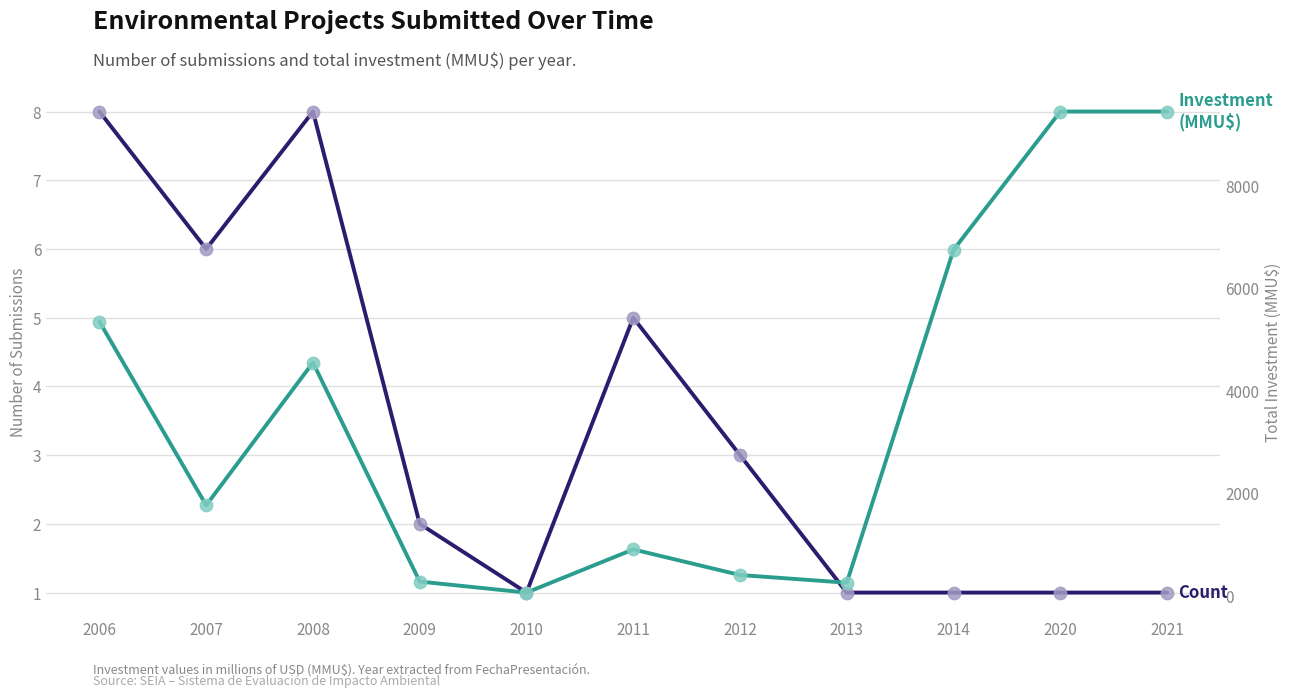

Which series has the largest total across all categories?

Investment(MMU$)